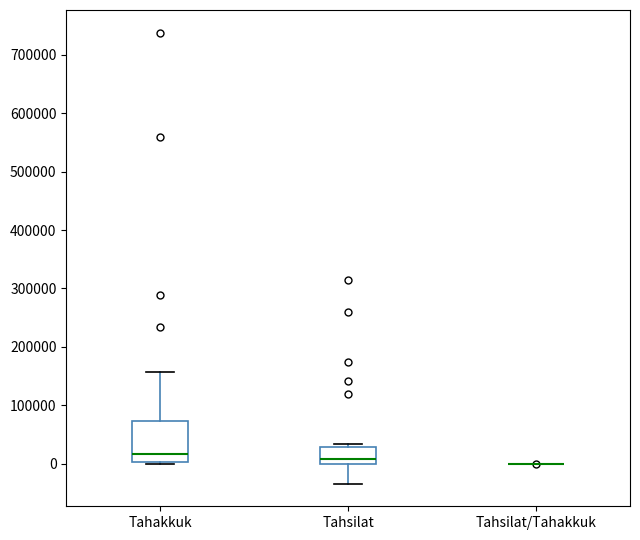

Reading left to right, transcribe this box plot: for each box, give where its median line is, the range the box spans, and where its two whiskers end, as read against the y-axis. The values are not printed on the chart, so give them approximately, as read against the axis.

Tahakkuk: median 20000, box 0 to 70000, whiskers 0 to 160000
Tahsilat: median 10000, box 0 to 30000, whiskers -30000 to 30000 (just above the box's upper edge)
Tahsilat/Tahakkuk: box collapsed to a line at 0, whiskers 0 to 0